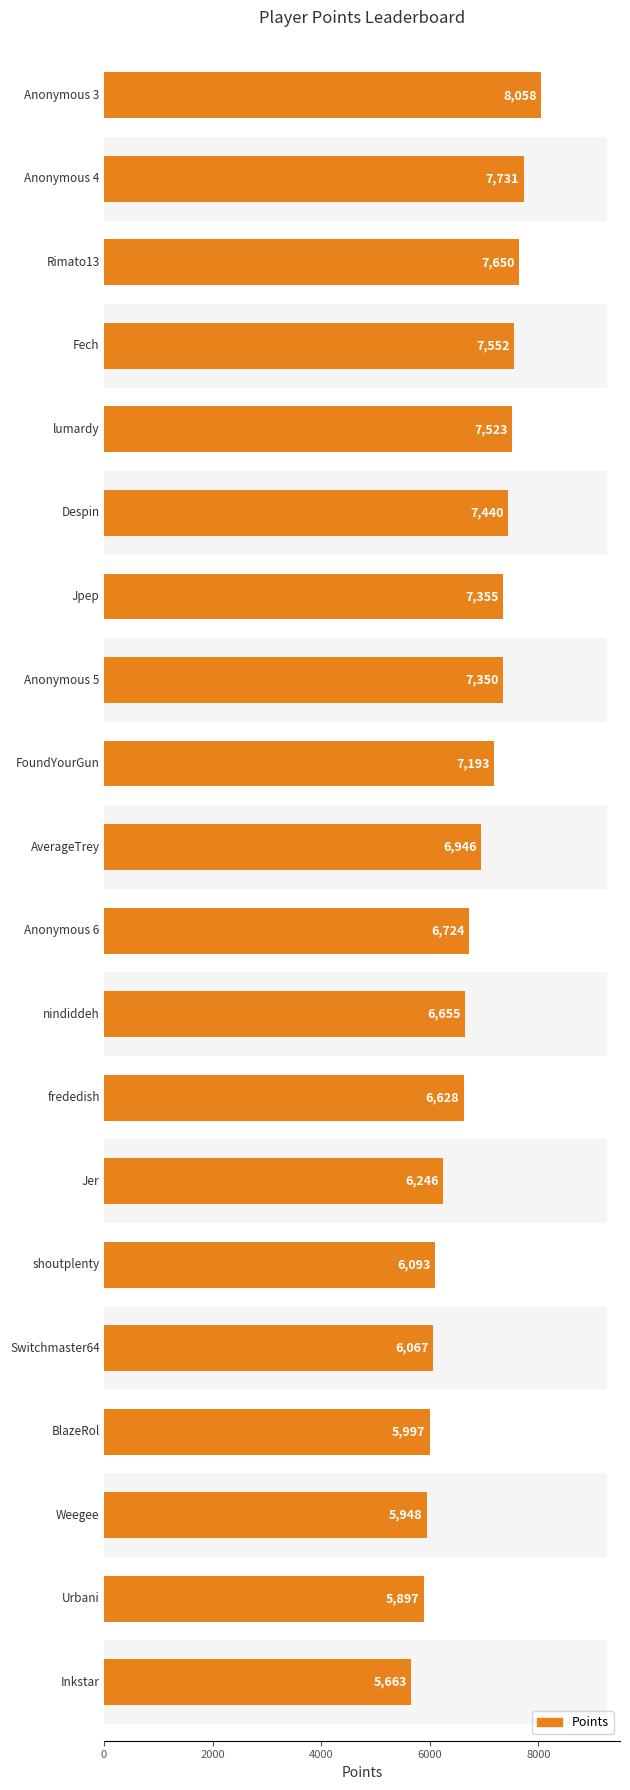

Are the bars horizontal?

Yes